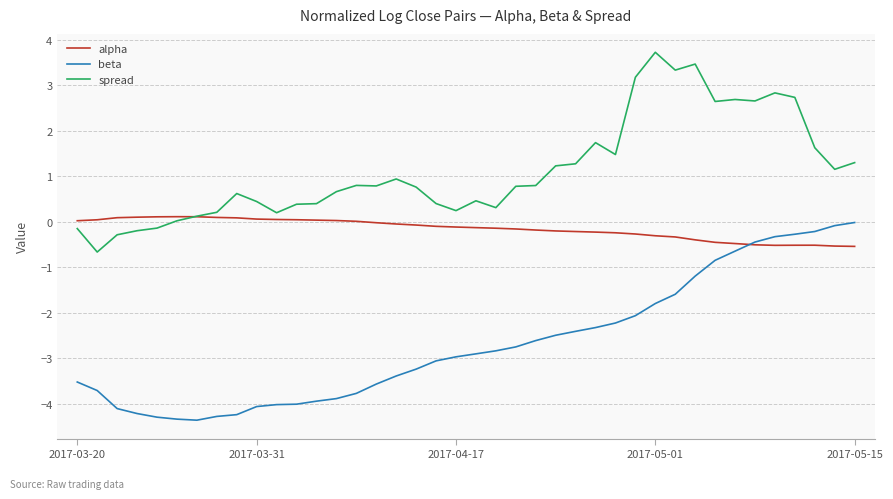

What is the minimum value shown in the chart?

-4.4